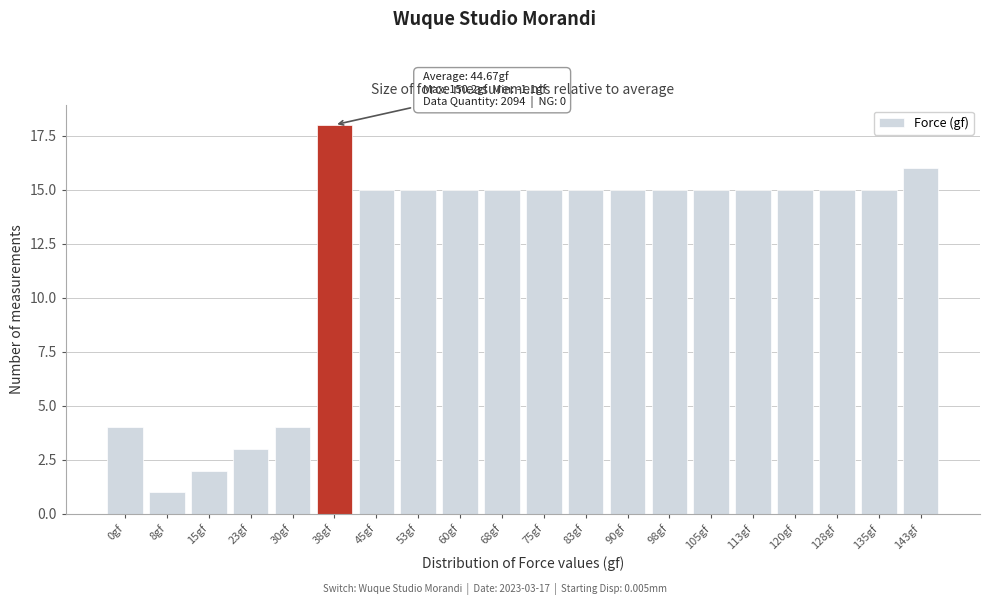

Reading left to right, list all the values displayed in this chart.

4	1	2	3	4	18	15	15	15	15	15	15	15	15	15	15	15	15	15	16